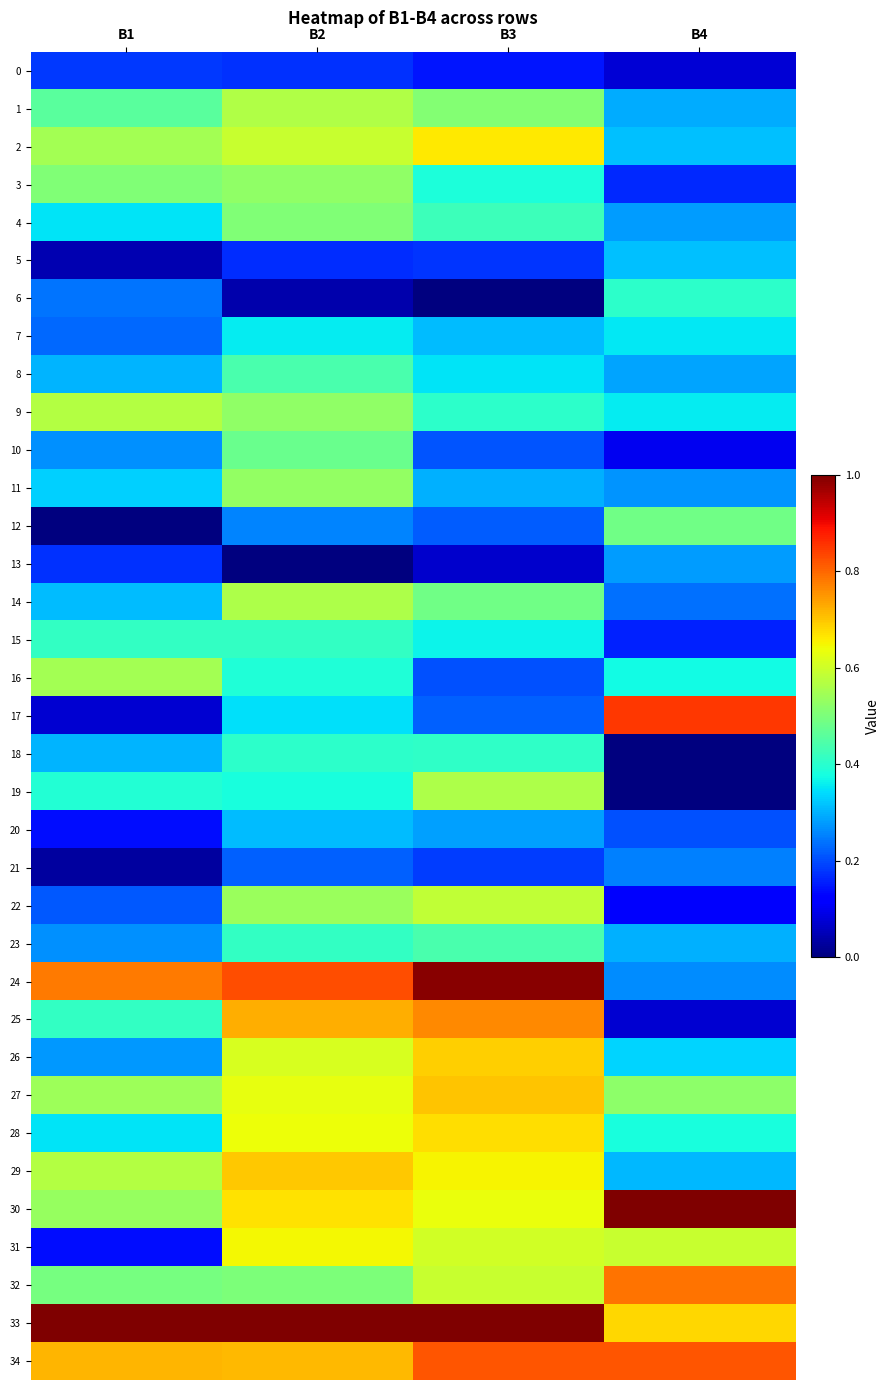

At which category does the chart reach its minimum across all series?

B3